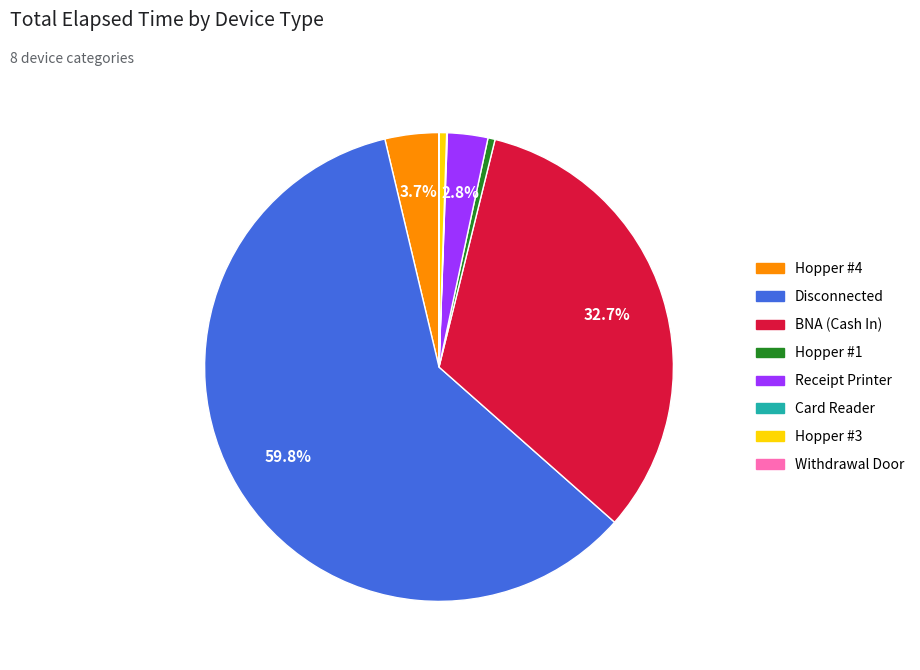

To the nearest percent, what is the difference between the largest and smallest slice percentages?

60%